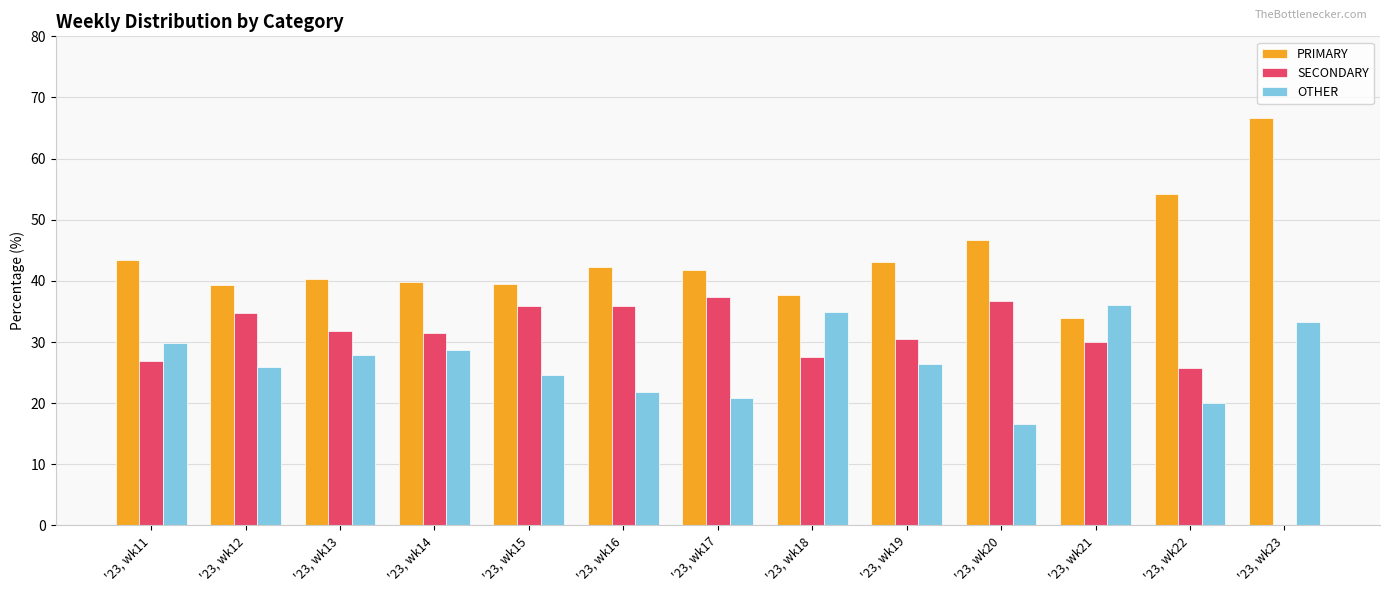

The value of OTHER at '23, wk13 is 12.3. True or false?

False